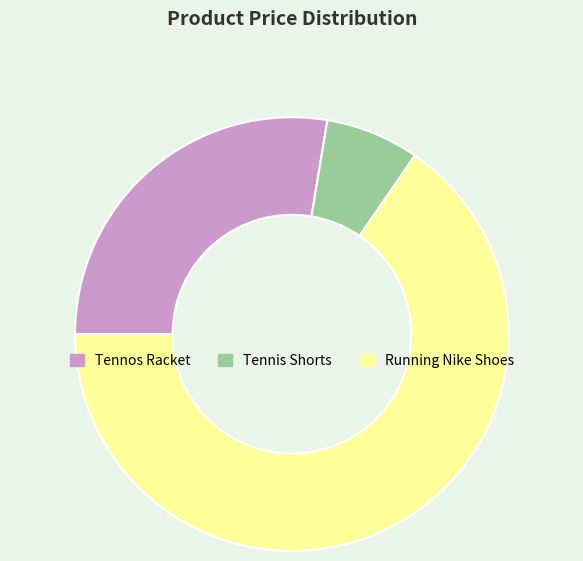

Approximately how many times larger is the value at Running Nike Shoes compared to Tennis Shorts?

9.4